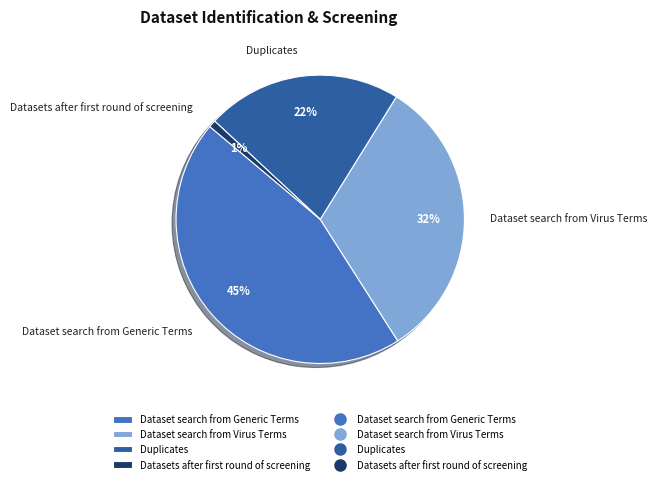

The Dataset search from Generic Terms slice represents 45% of the pie. True or false?

True